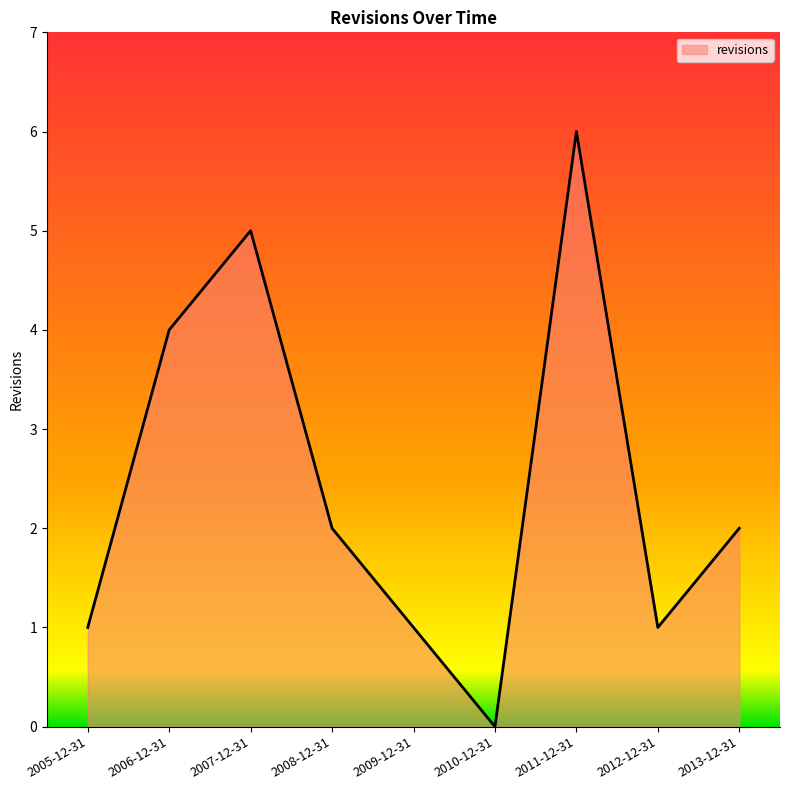

How many interior local valleys (lower than both neighbors) does the data have?

2